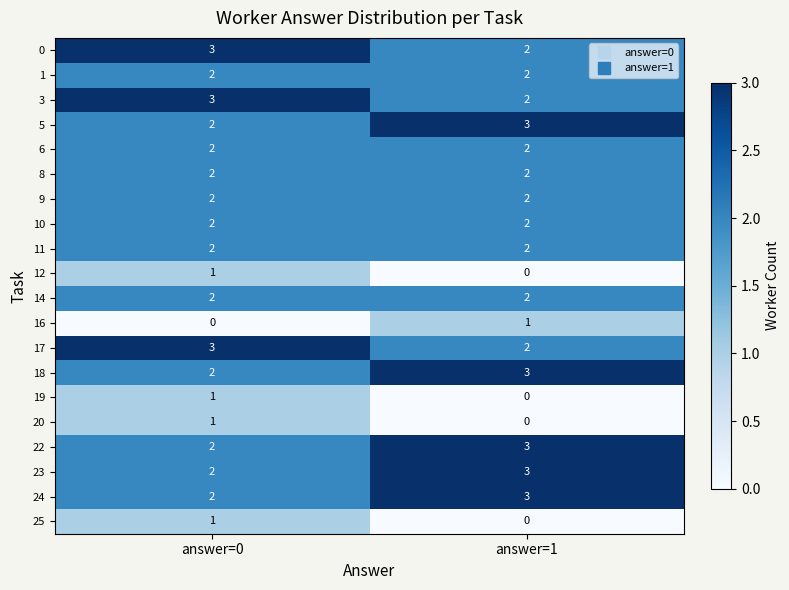

At which label does 23 reach its peak?

answer=1